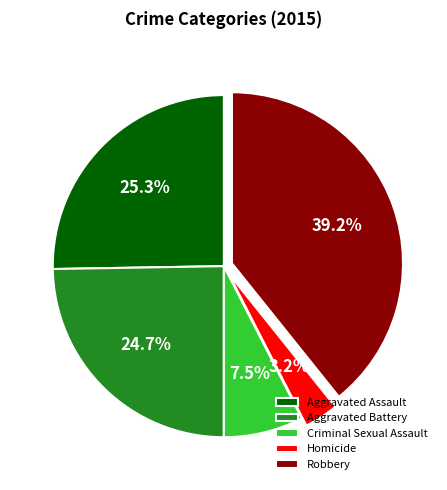

Rank the categories by value from highest to lowest.

Robbery, Aggravated Assault, Aggravated Battery, Criminal Sexual Assault, Homicide